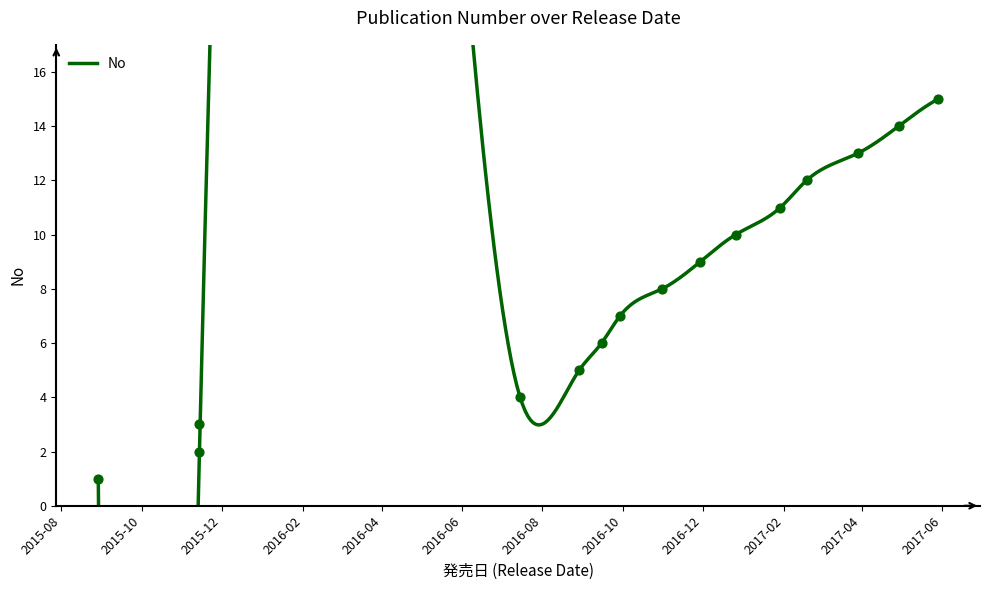

What is the ratio of the value at 2016-09-15 to the value at 2015-11-14?

3.0